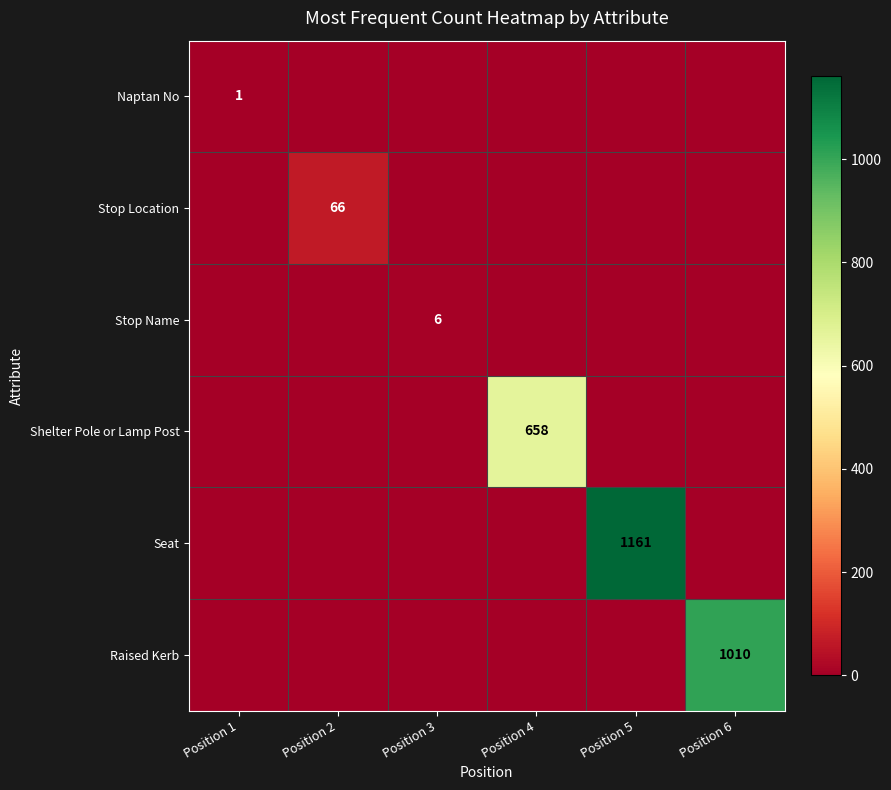

How many distinct data groups are displayed?

6